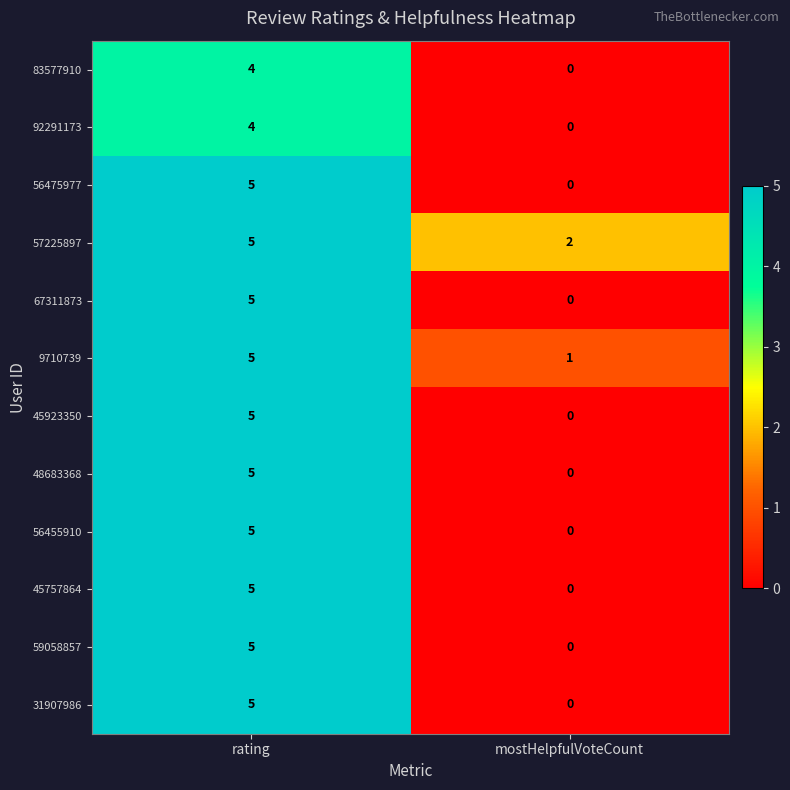

What is the sum of all 83577910 values?

4